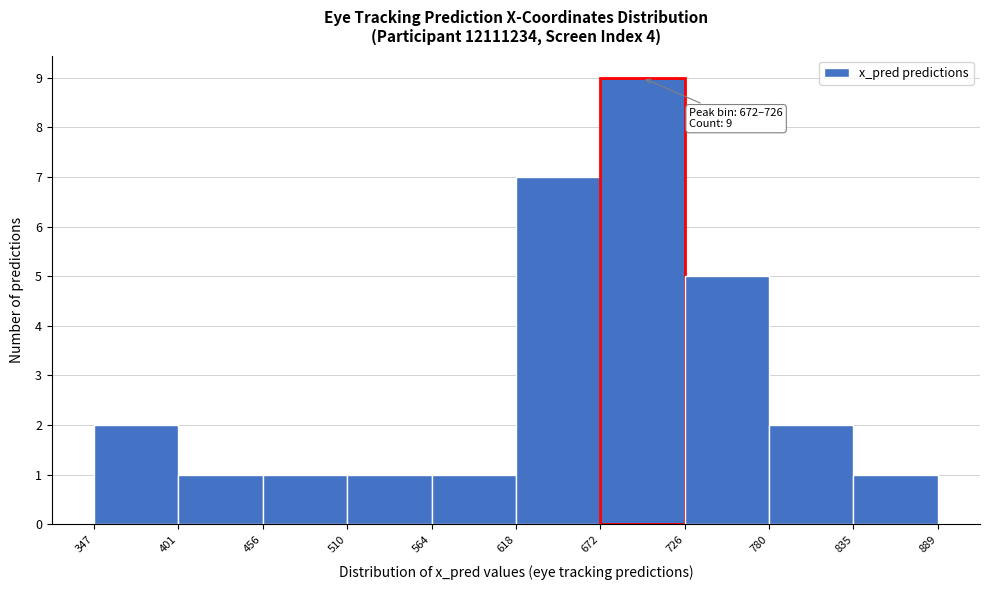

Which range on the x-axis has the tallest bar?

672 to 726